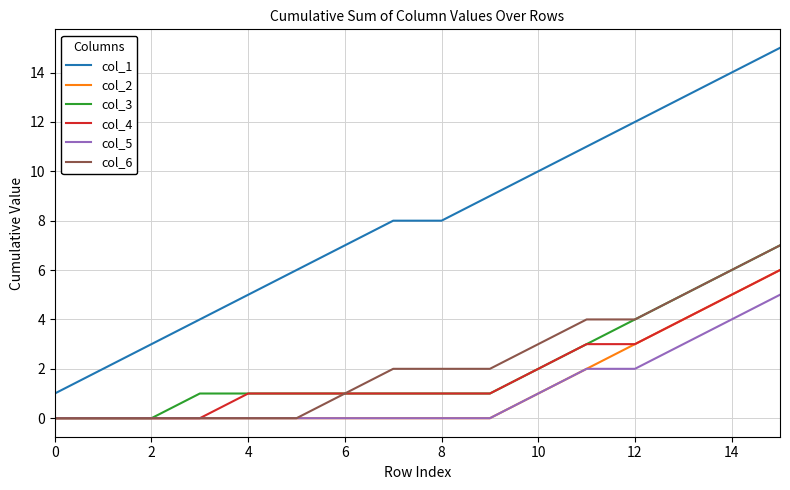

How many categories are shown in the chart?

16